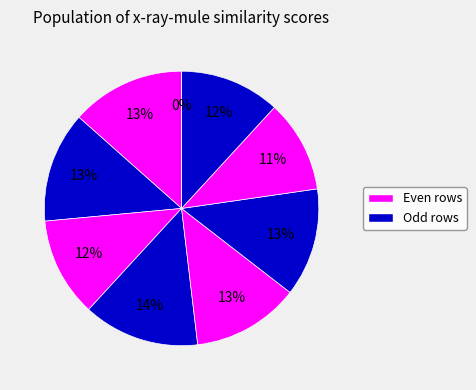

How many segments does this pie chart have?

9